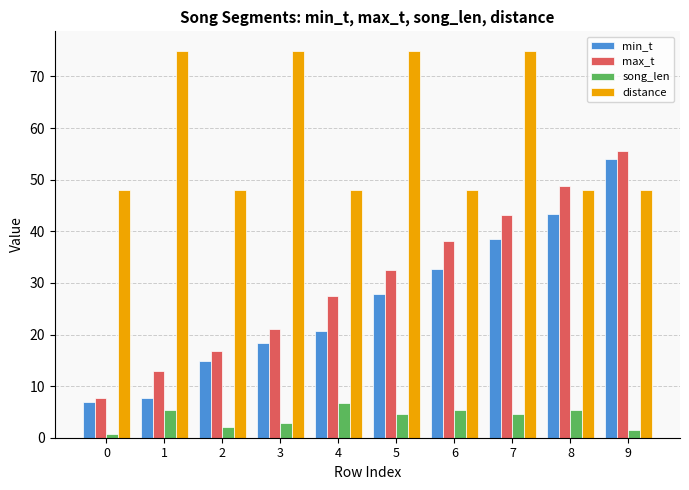

What is the average value of the distance series?

58.8